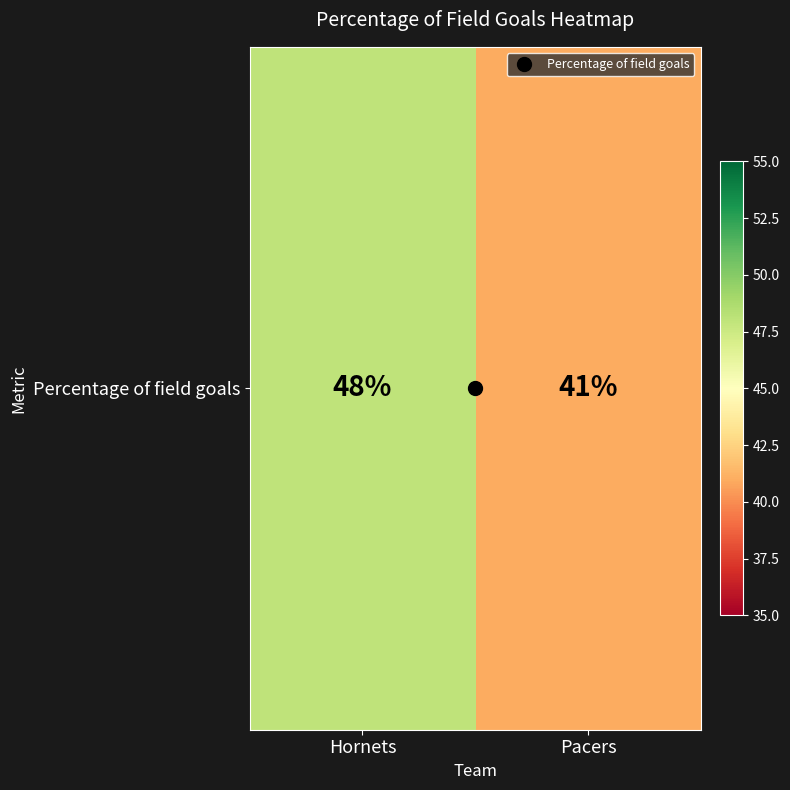

Reading left to right, transcribe all the data shown in this chart.

48	41